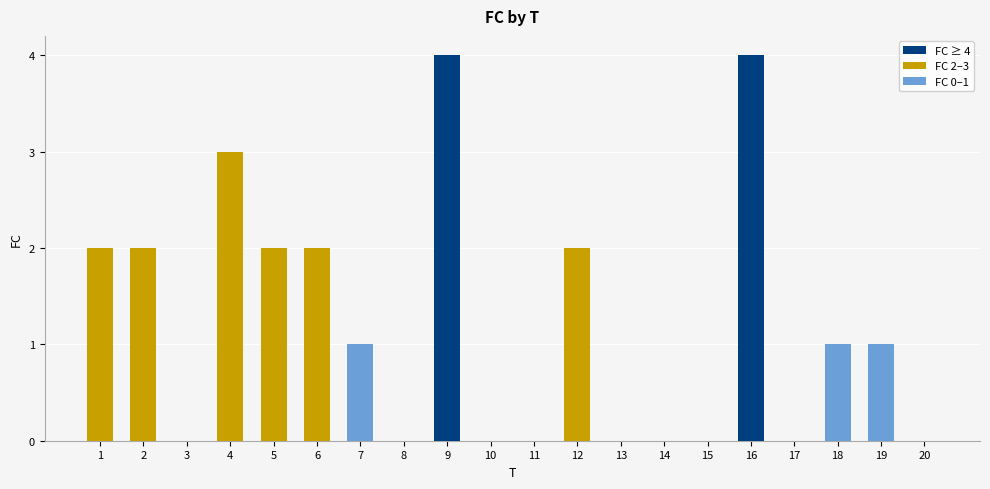

Approximately how many times larger is the value at 4 compared to 19?

3.0